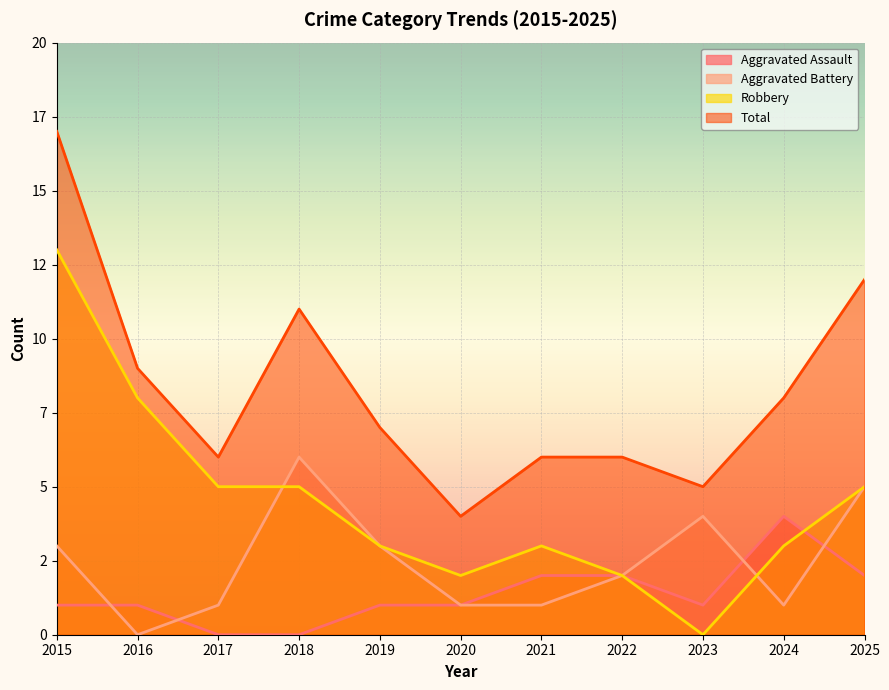

True or false: Total and Robbery intersect in this chart.

False